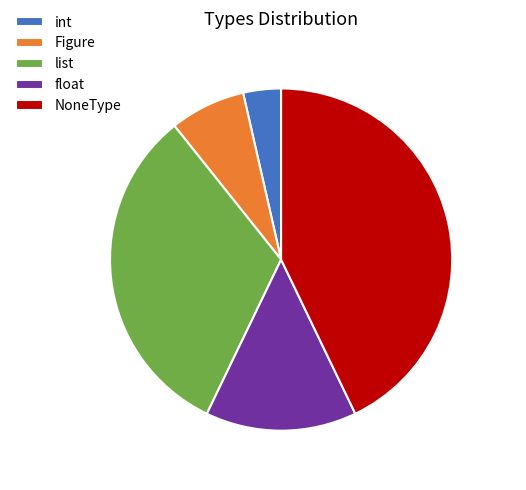

Is the sum of float and Figure greater than half?

No